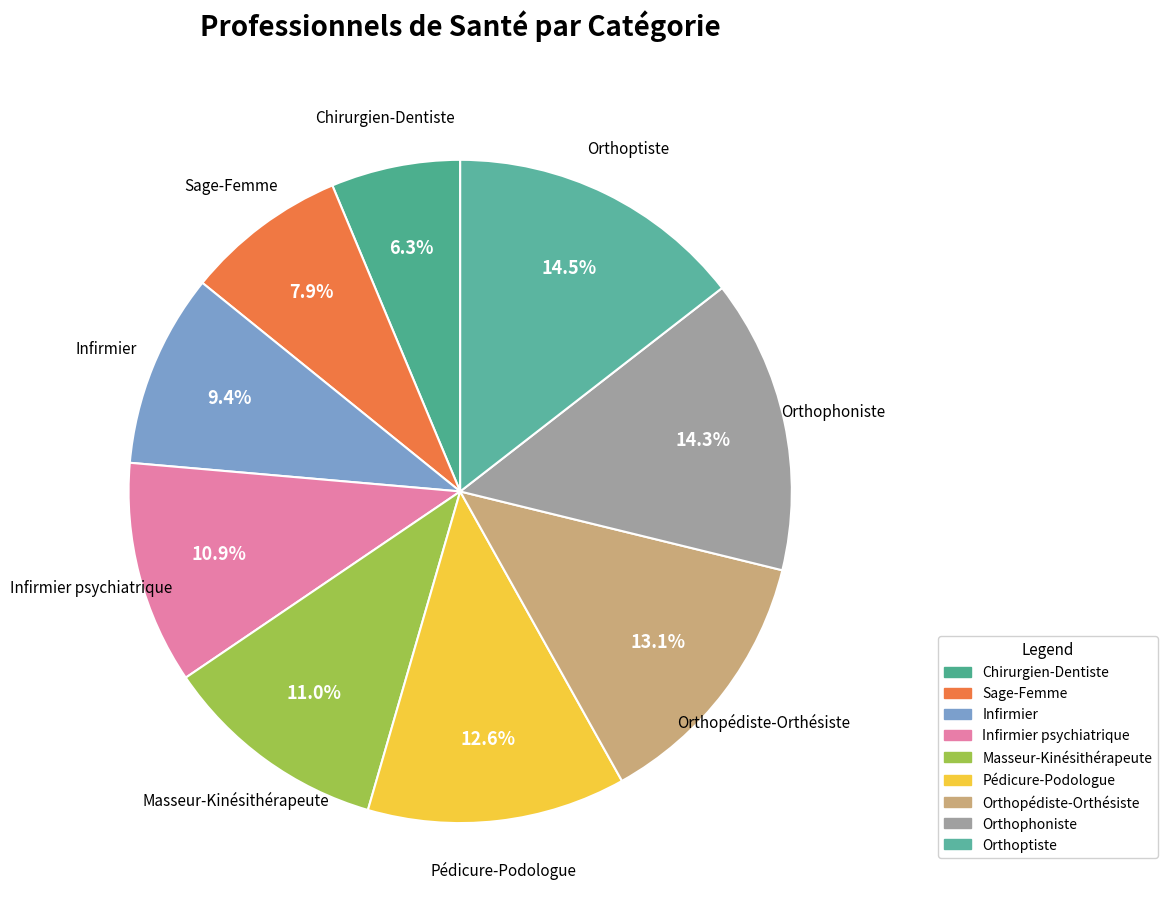

Count the number of slices in the pie.

9